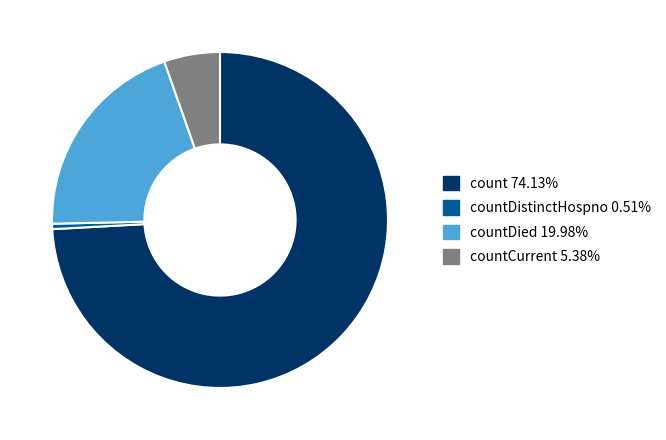

Does any single category account for the majority?

Yes